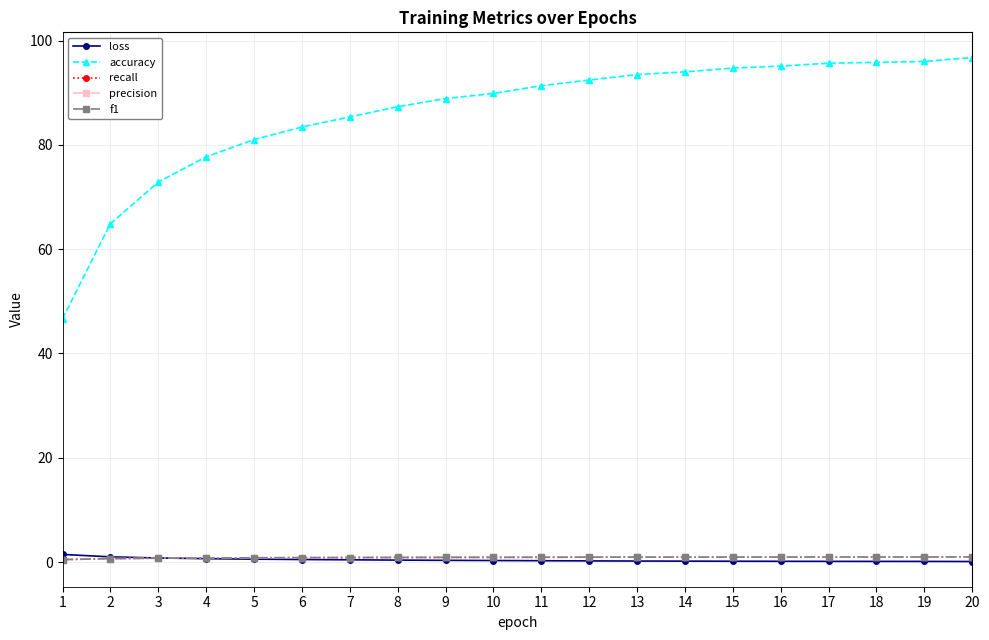

How many intersections are there between loss and f1?

1